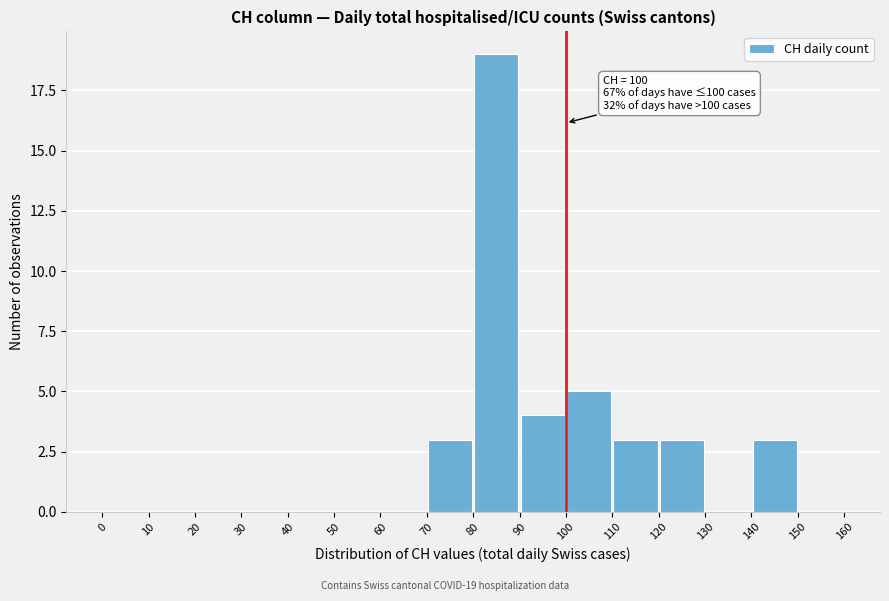

Over which range of the x-axis is the bar tallest?

80 to 90